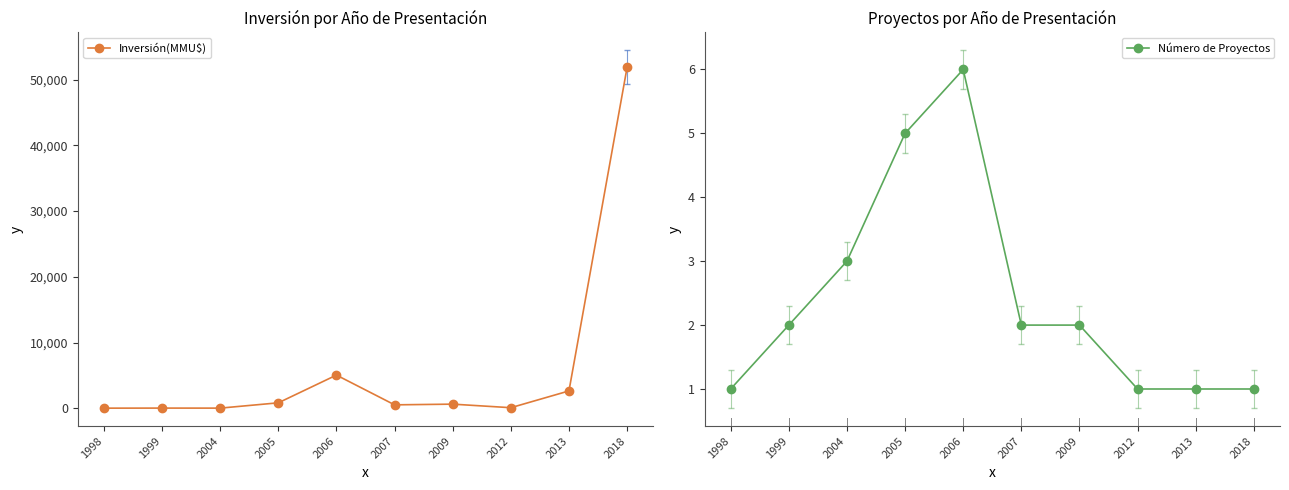

At which label does Inversión(MMU$) first exceed 640?

2005